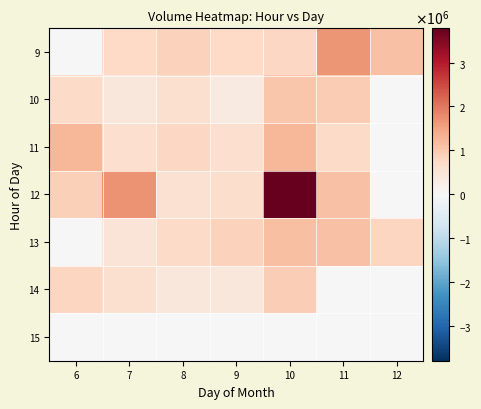

Rank the series at 12 from lowest to highest value.

10, 11, 12, 14, 15, 13, 9